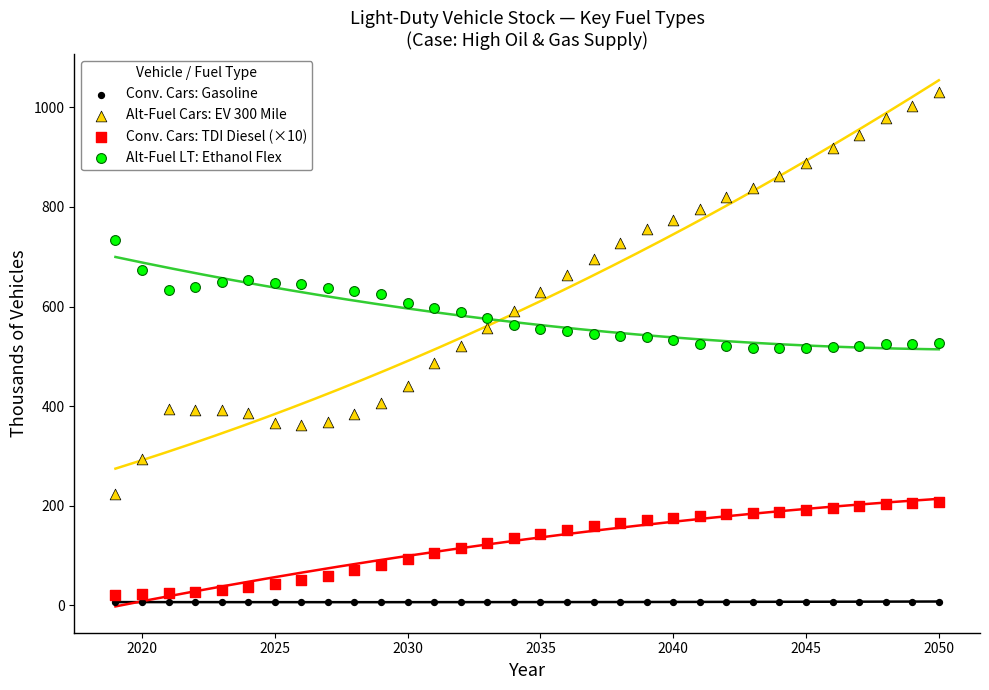

Which series contains the highest Y value?

Alt-Fuel Cars: EV 300 Mile